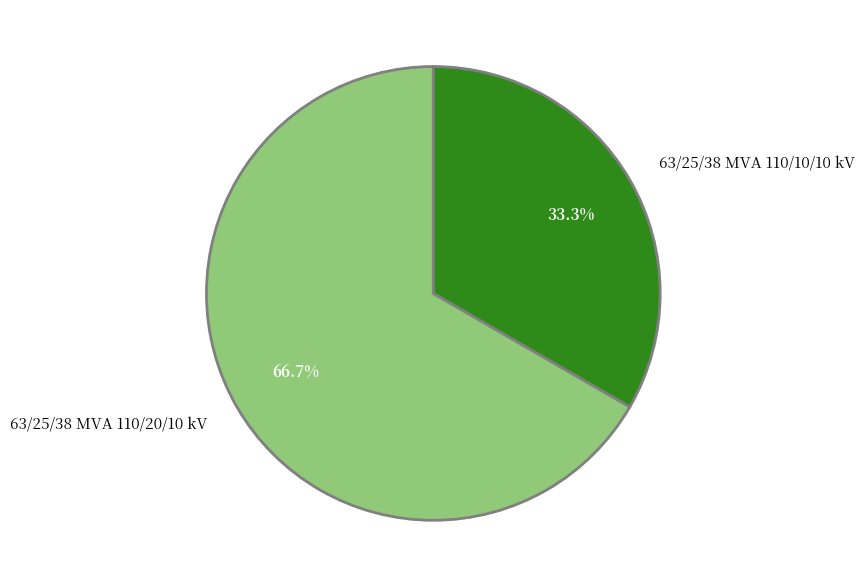

What percentage do 63/25/38 MVA 110/10/10 kV and 63/25/38 MVA 110/20/10 kV together represent?

100.0%